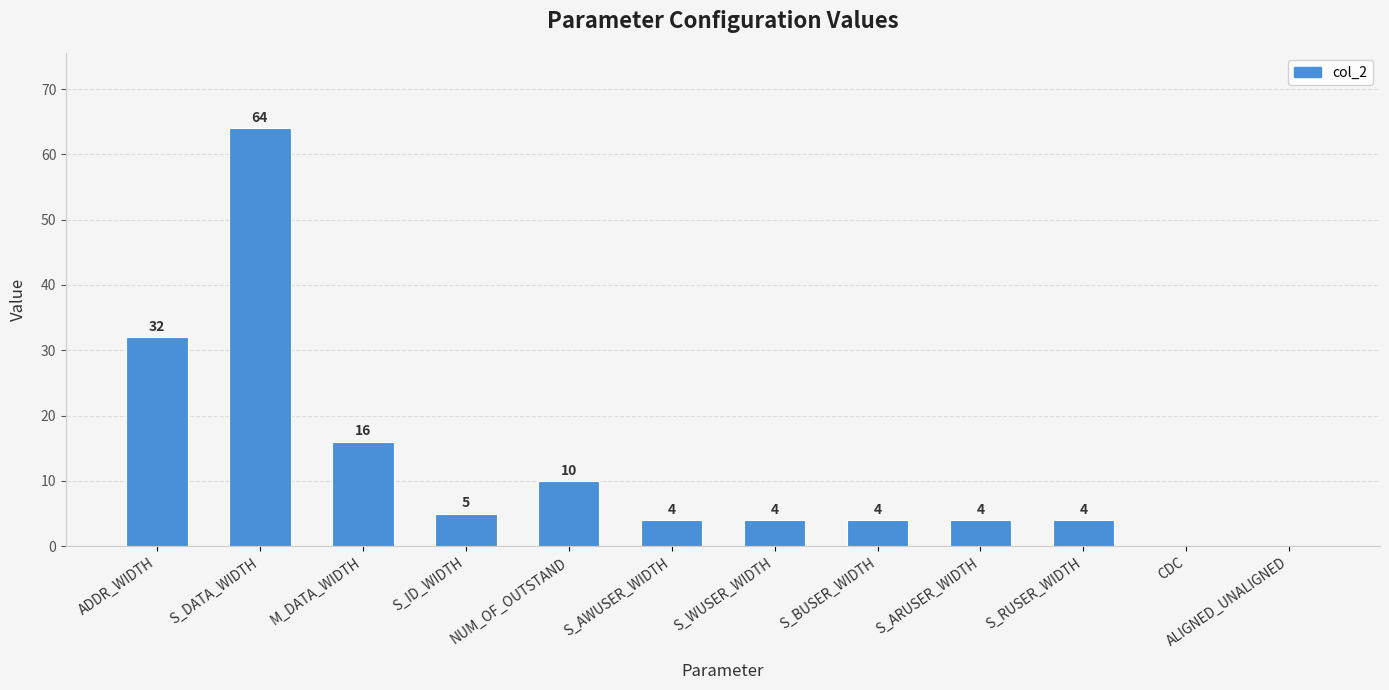

Are the bars horizontal?

No